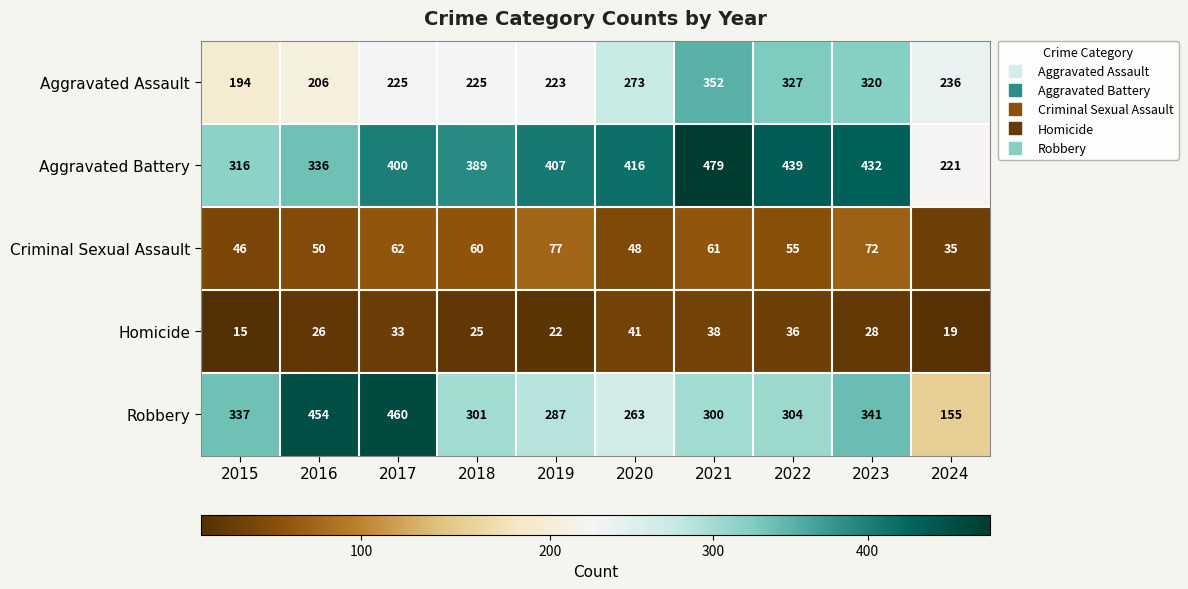

What is the minimum value shown in the chart?

15